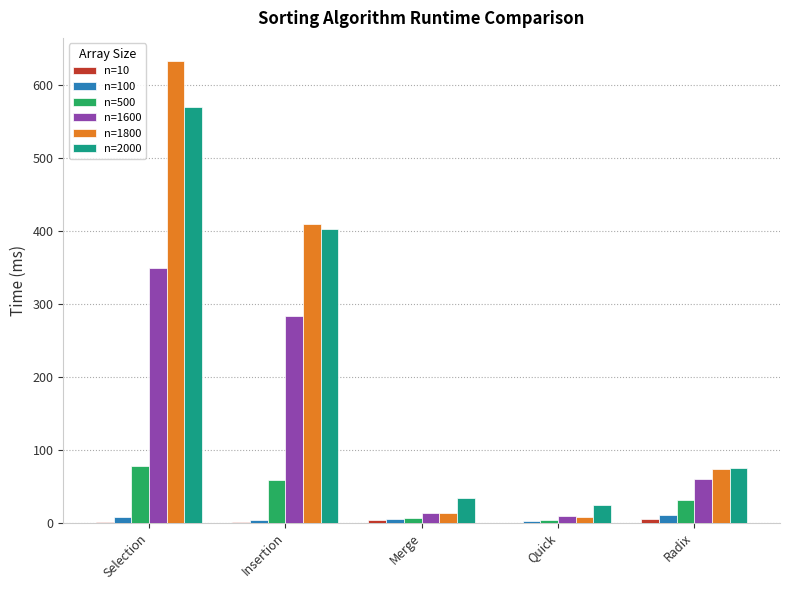

What is the spread (max minus min) of values at Radix?

70.5